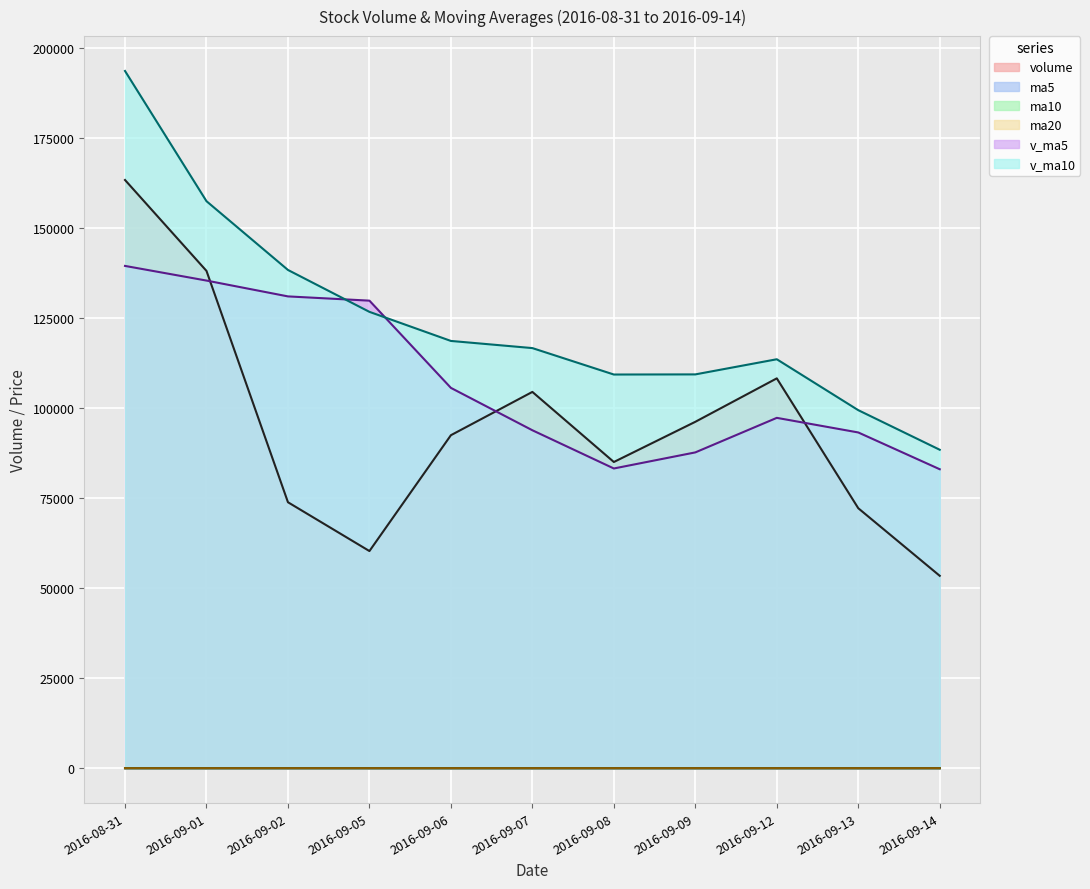

True or false: v_ma10 and ma5 intersect in this chart.

False